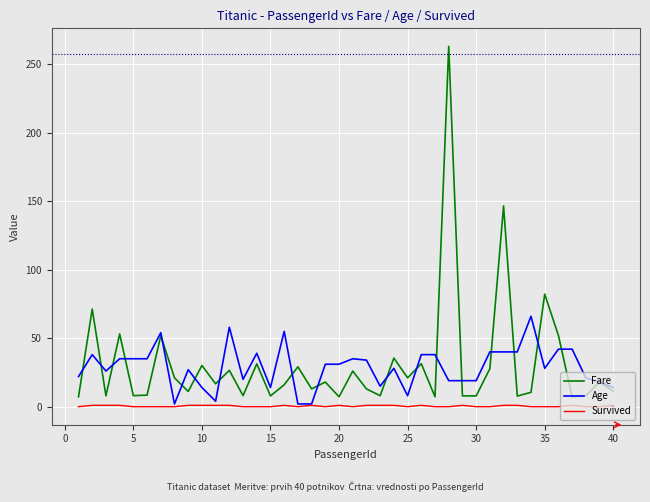

What are all the series names shown in the legend?

Fare, Age, Survived